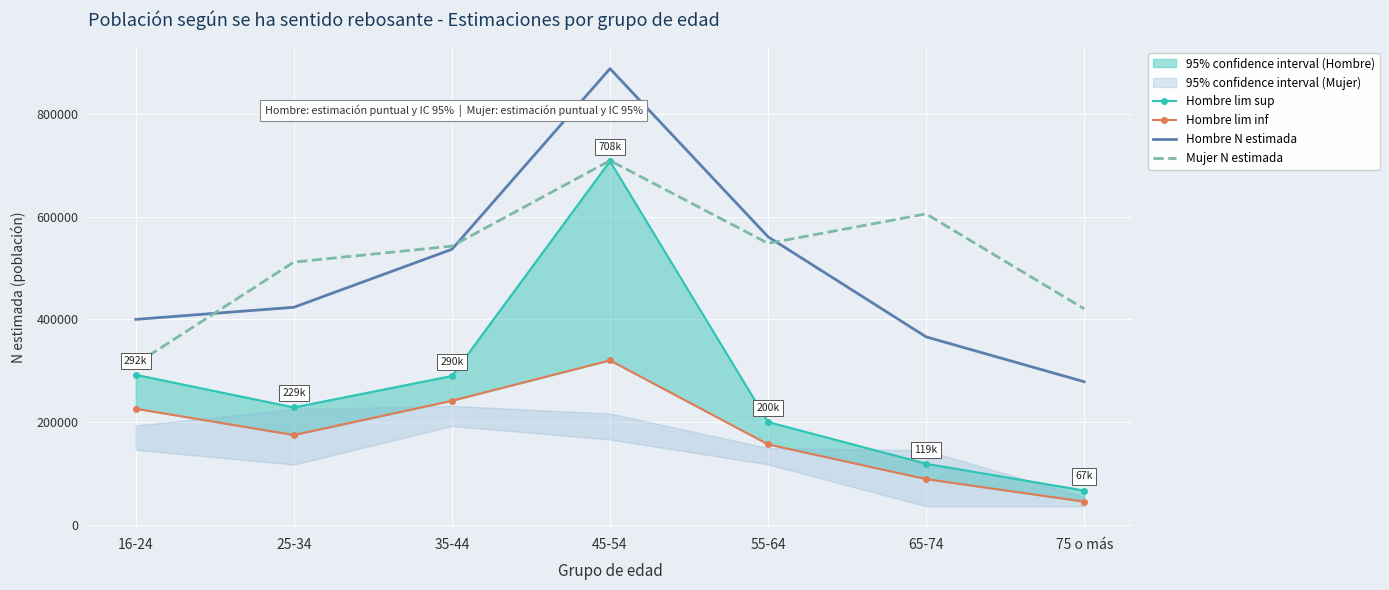

How many interior local peaks does the Hombre lim inf series have?

1